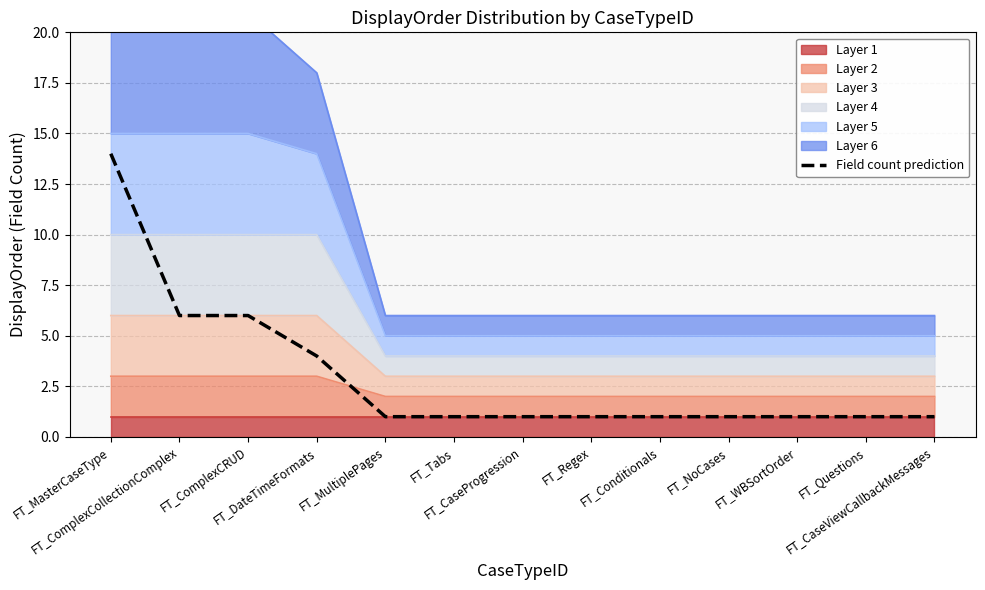

Reading right to left, what are all the values shown in this chart?

FT_CaseViewCallbackMessages=1	FT_Questions=1	FT_WBSortOrder=1	FT_NoCases=1	FT_Conditionals=1	FT_Regex=1	FT_CaseProgression=1	FT_Tabs=1	FT_MultiplePages=1	FT_DateTimeFormats=4	FT_ComplexCRUD=6	FT_ComplexCollectionComplex=6	FT_MasterCaseType=14